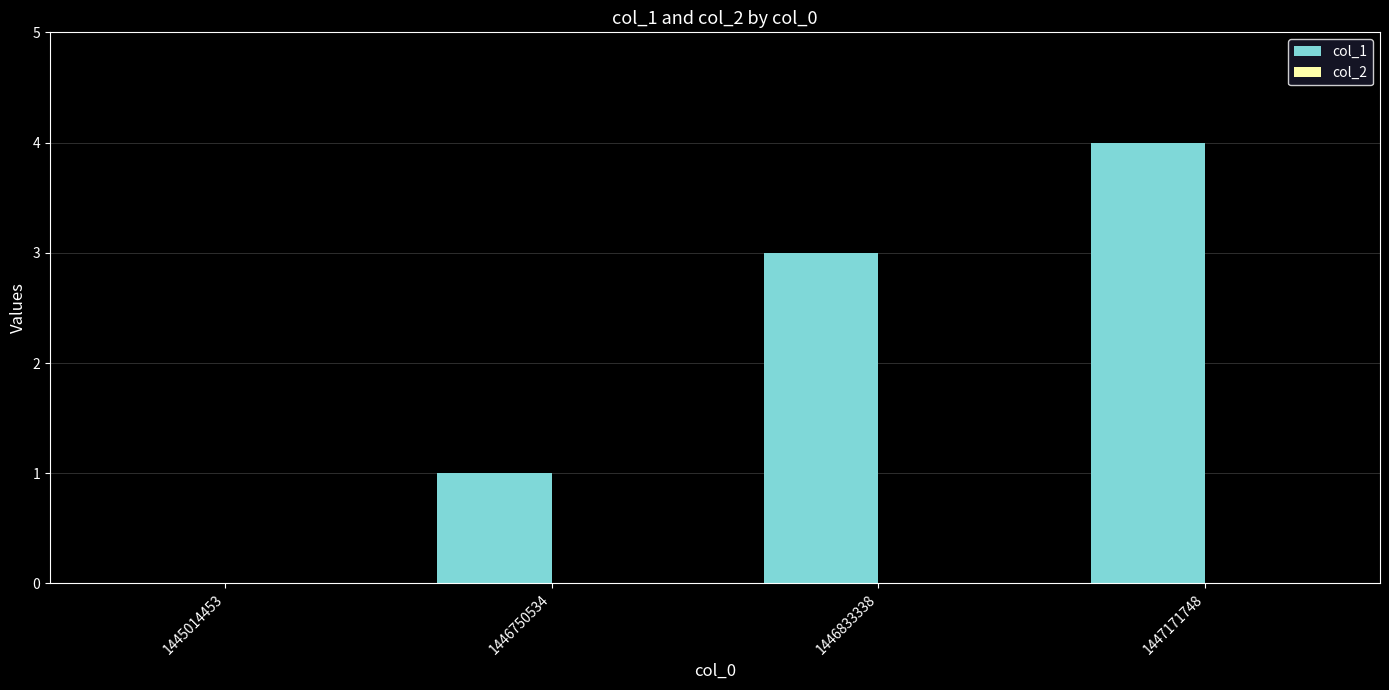

Which category has the highest value across all series?

1447171748